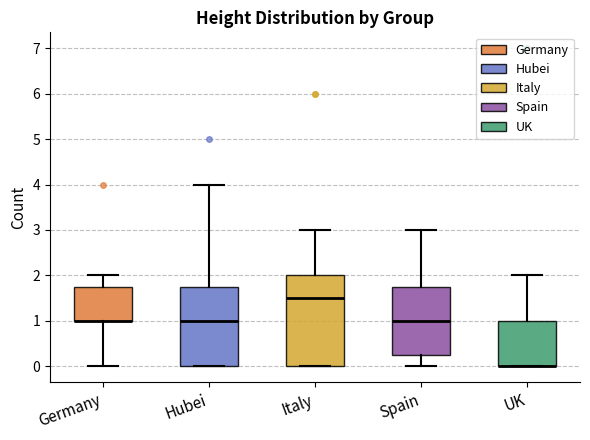

Where does the median line of the box for Hubei sit on the y-axis? The values are not printed on the chart, so give them approximately, as read against the axis.

1.0